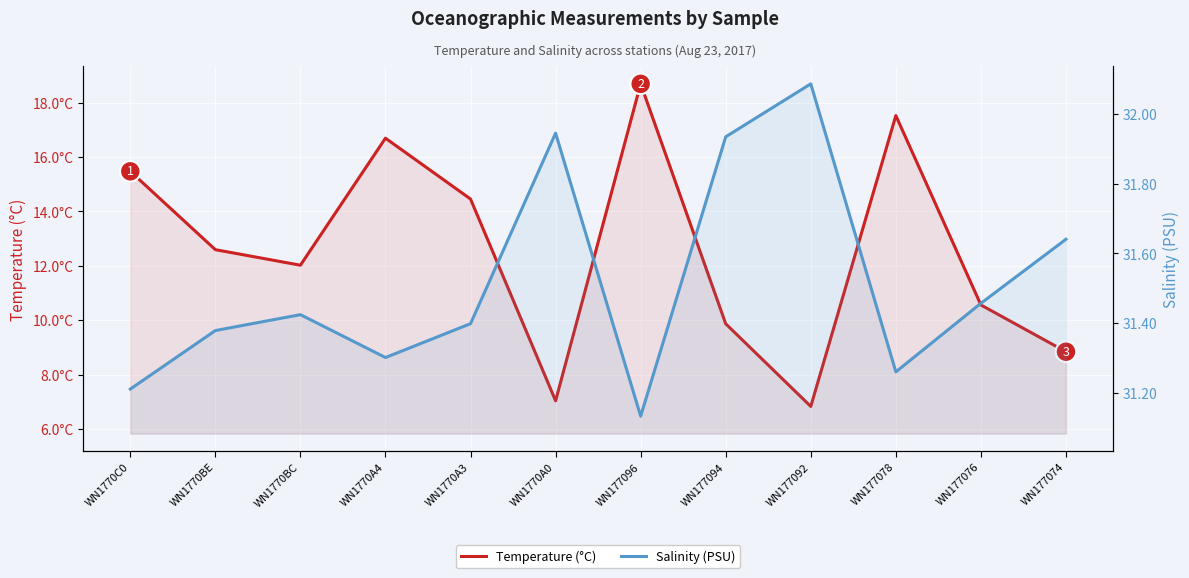

What is the minimum value shown in the chart?

6.8